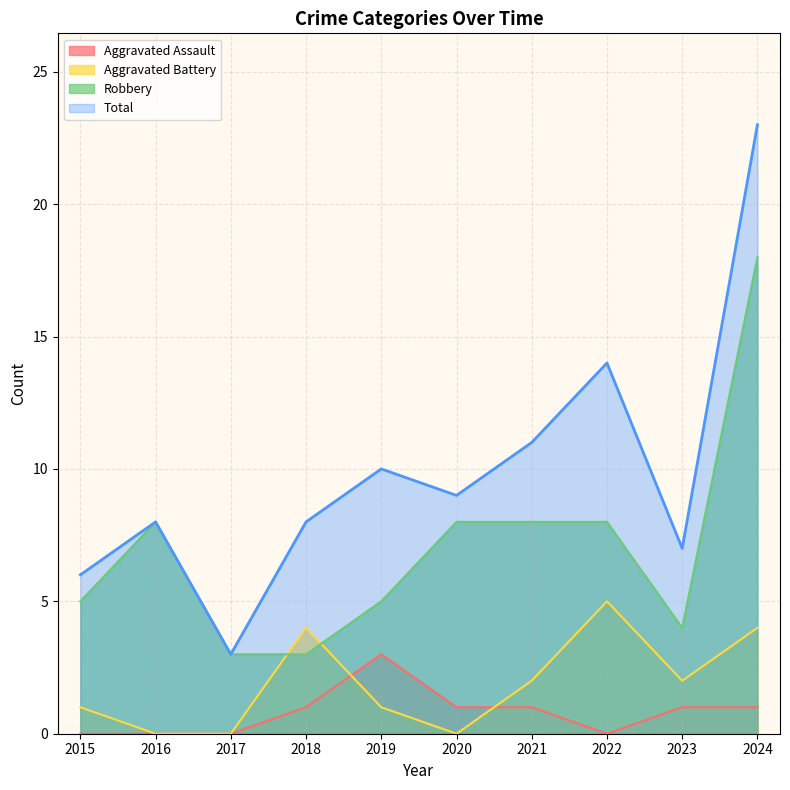

Rank the series by their maximum value, from highest to lowest.

Total, Robbery, Aggravated Battery, Aggravated Assault